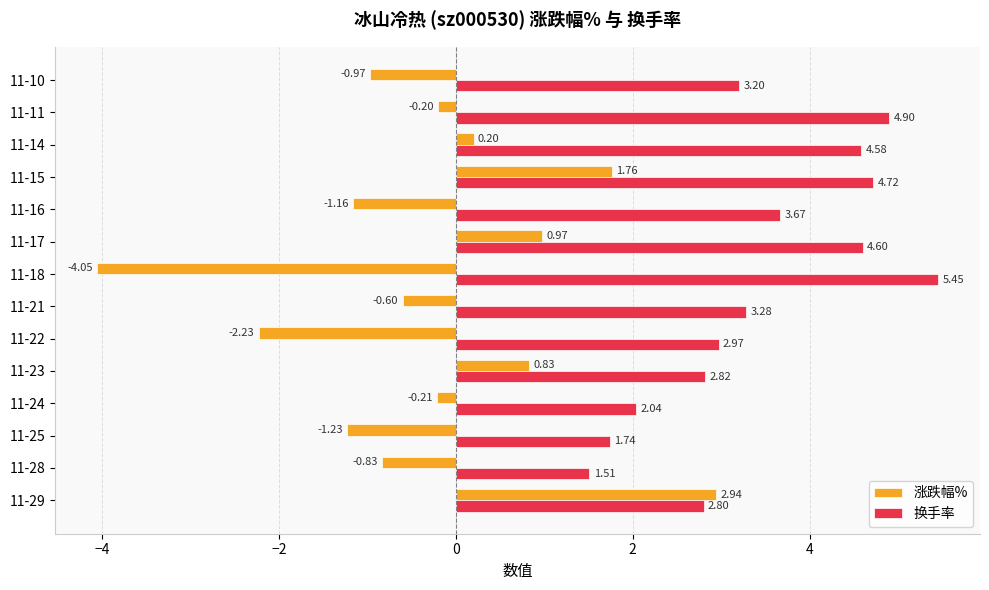

At which label does 换手率 reach its peak?

11-18